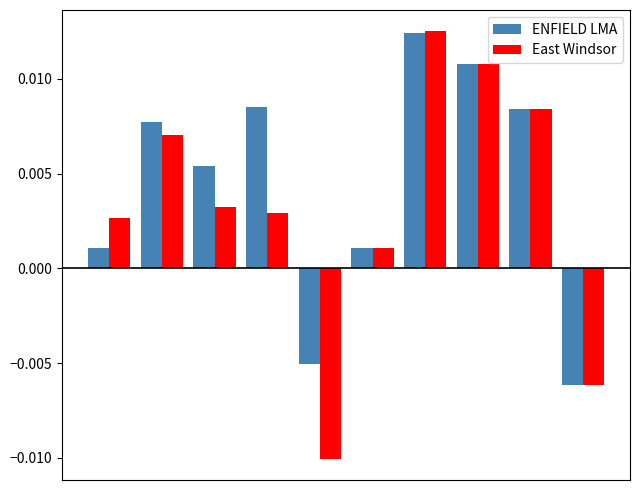

Which series has the largest total across all categories?

ENFIELD LMA